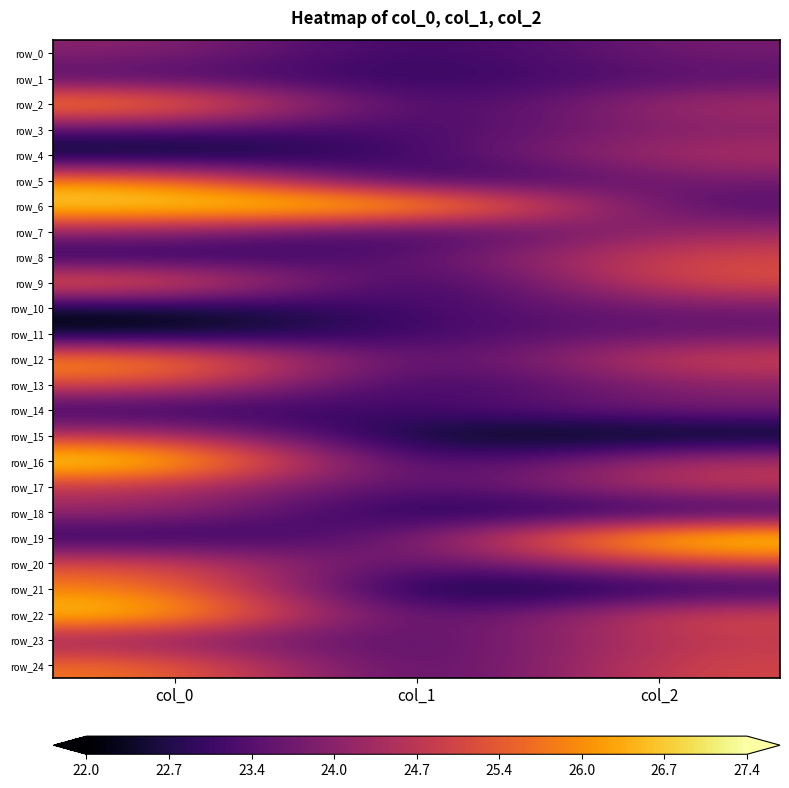

True or false: row_0 has a value of 24.1 at col_0.

True